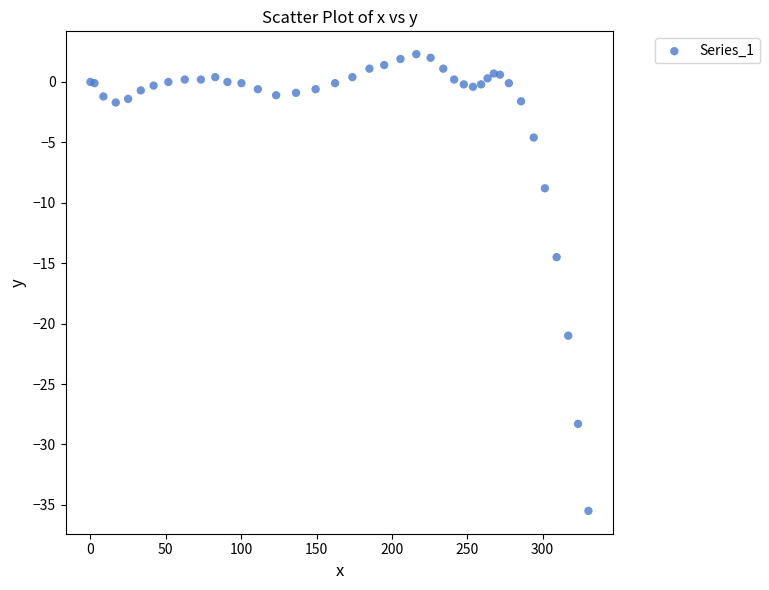

What Y value in the scatter plot is closest to -16?

-14.5